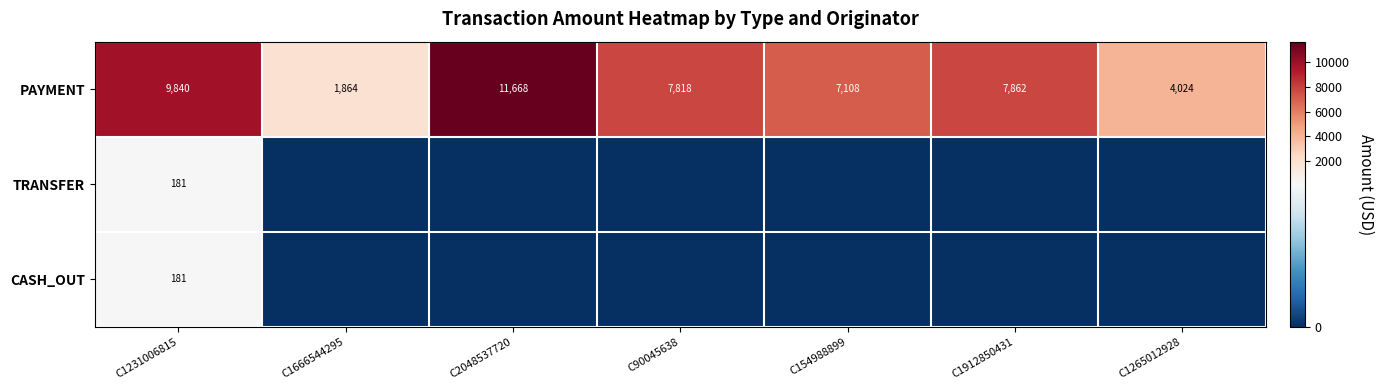

Which has a higher value, C1231006815 or C154988899?

C1231006815